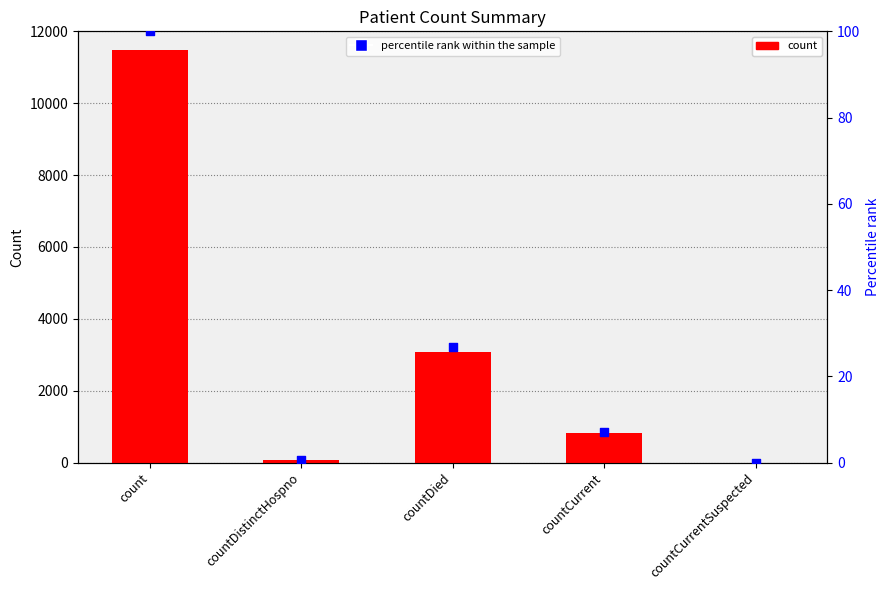

At which category is the sum across all series the highest?

count